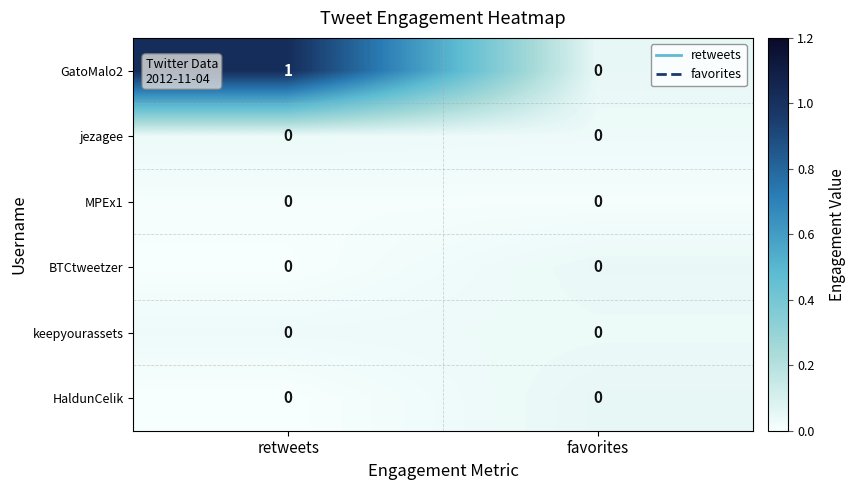

Is it true that BTCtweetzer equals 0 at favorites?

True